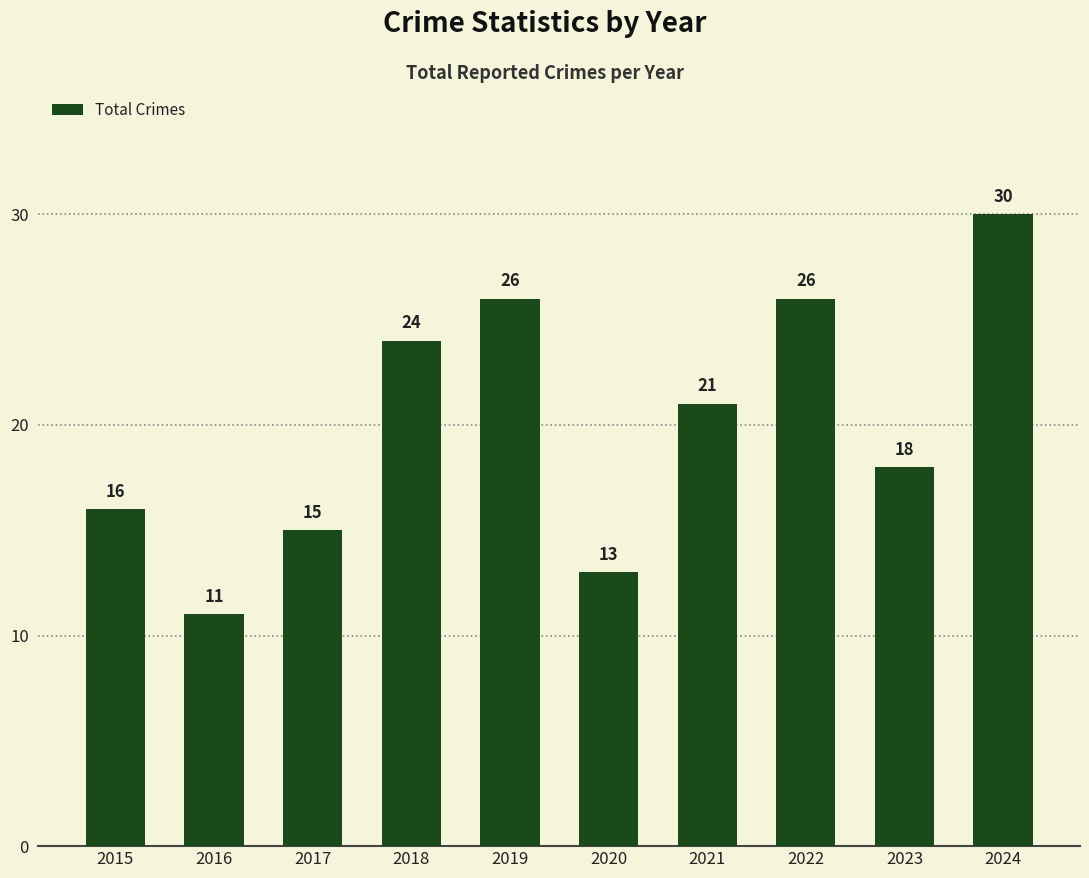

Reading left to right, what are all the values shown in this chart?

16	11	15	24	26	13	21	26	18	30